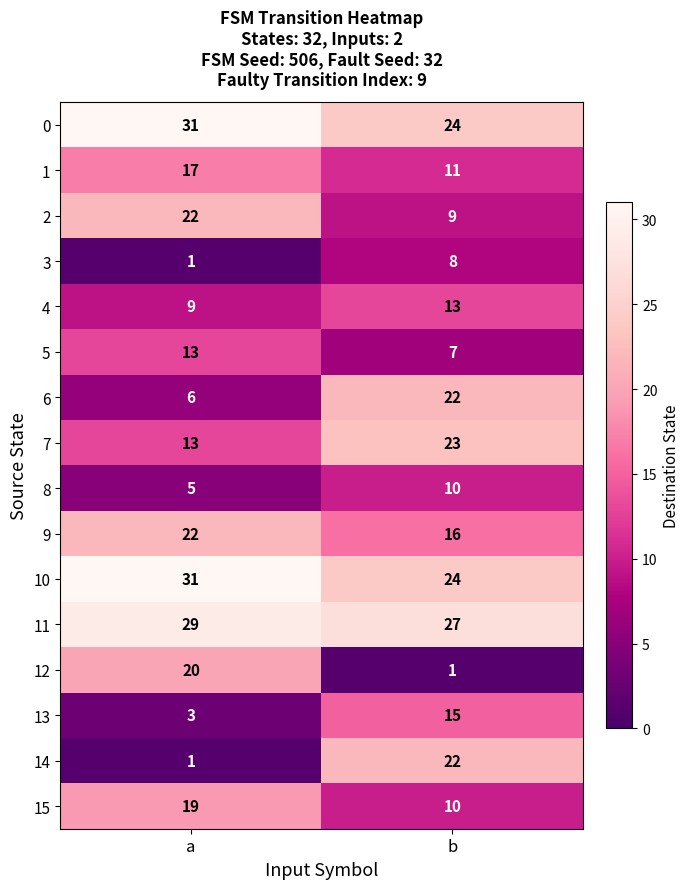

True or false: 7 has a value of 21 at a.

False